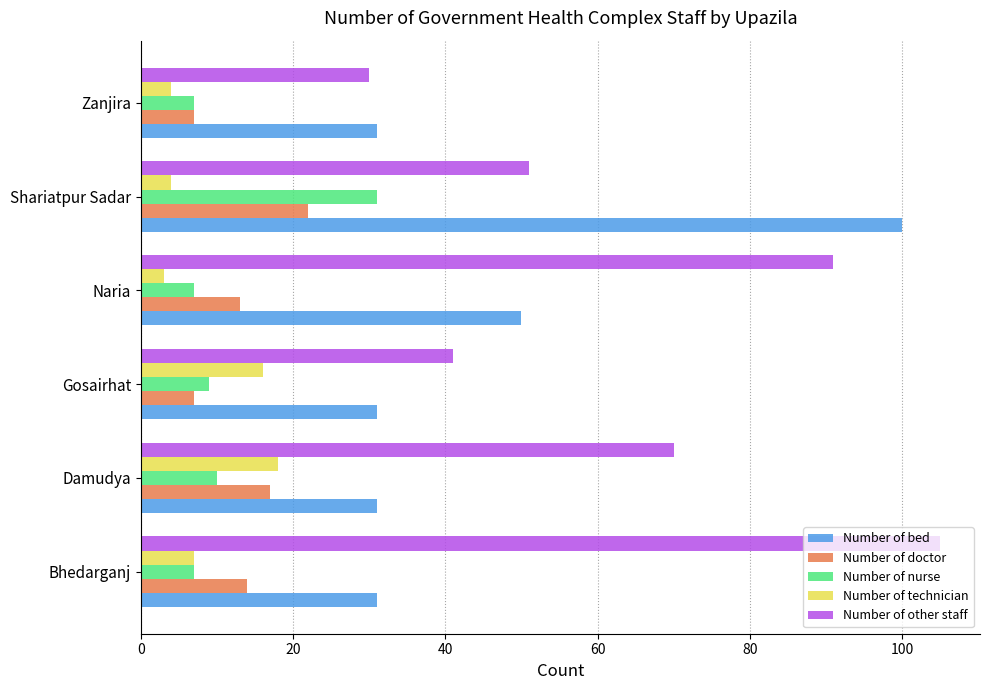

Rank the categories by Number of other staff value from highest to lowest.

Bhedarganj, Naria, Damudya, Shariatpur Sadar, Gosairhat, Zanjira